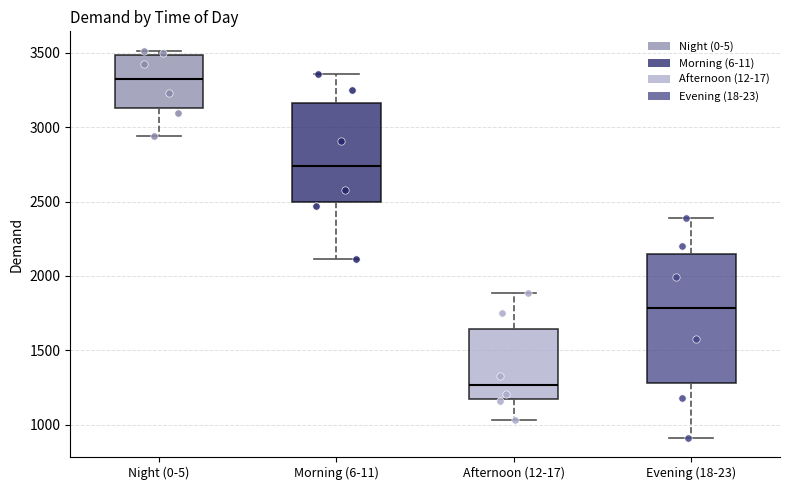

Which box is the tallest, from its lower edge to its upper edge?

Evening (18-23)